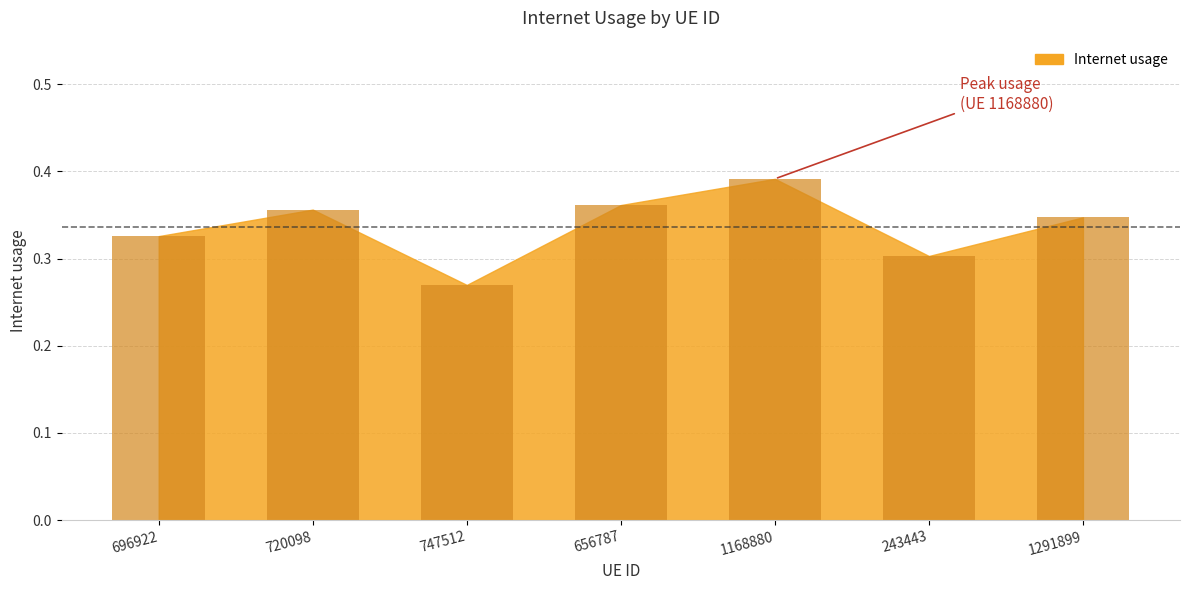

What is the sum of the values at 720098 and 747512?

0.6